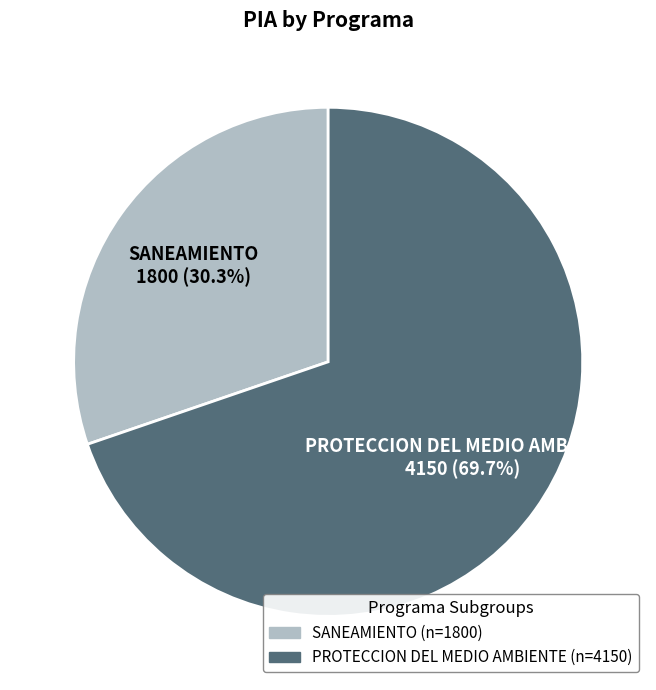

Does any single category account for the majority?

Yes